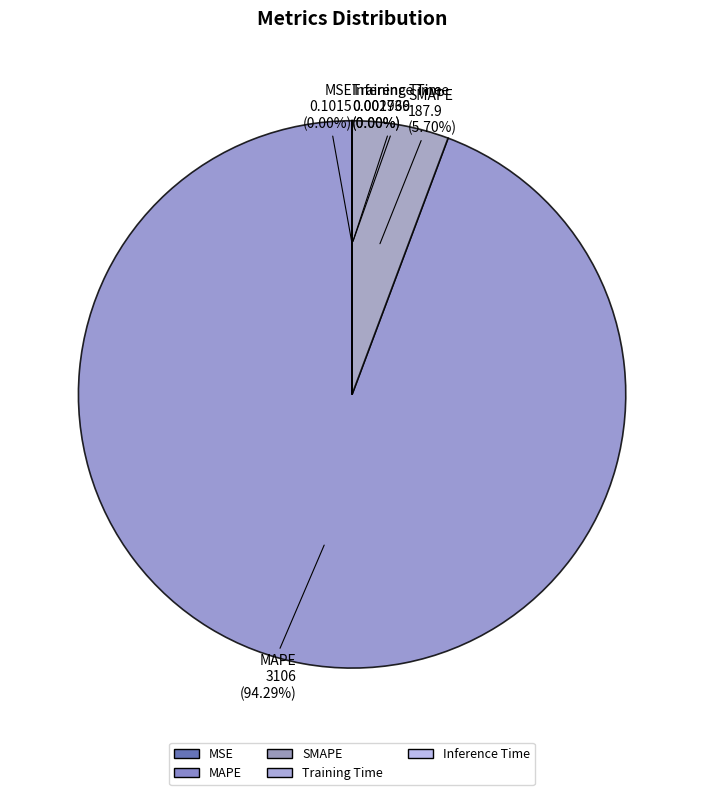

Which category accounts for the majority?

MAPE